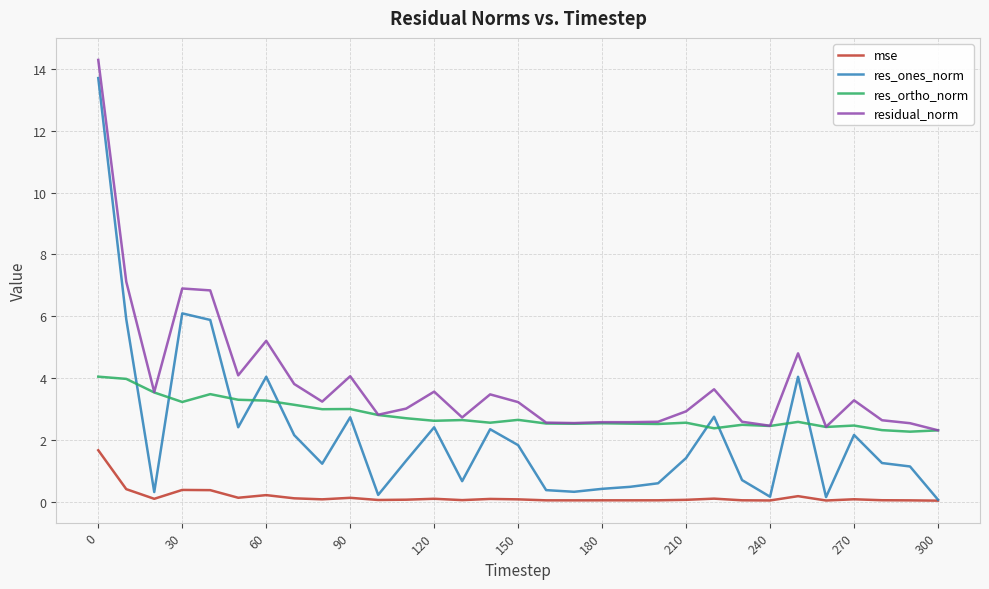

What is the difference between the second highest and second lowest values in the res_ones_norm series?

5.9